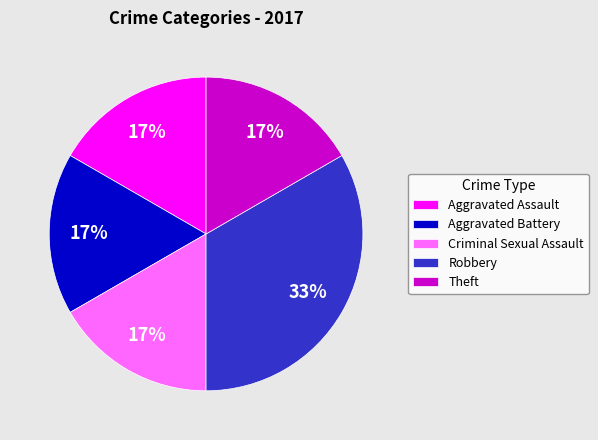

To the nearest percent, what is the combined percentage of Criminal Sexual Assault and Robbery?

50%